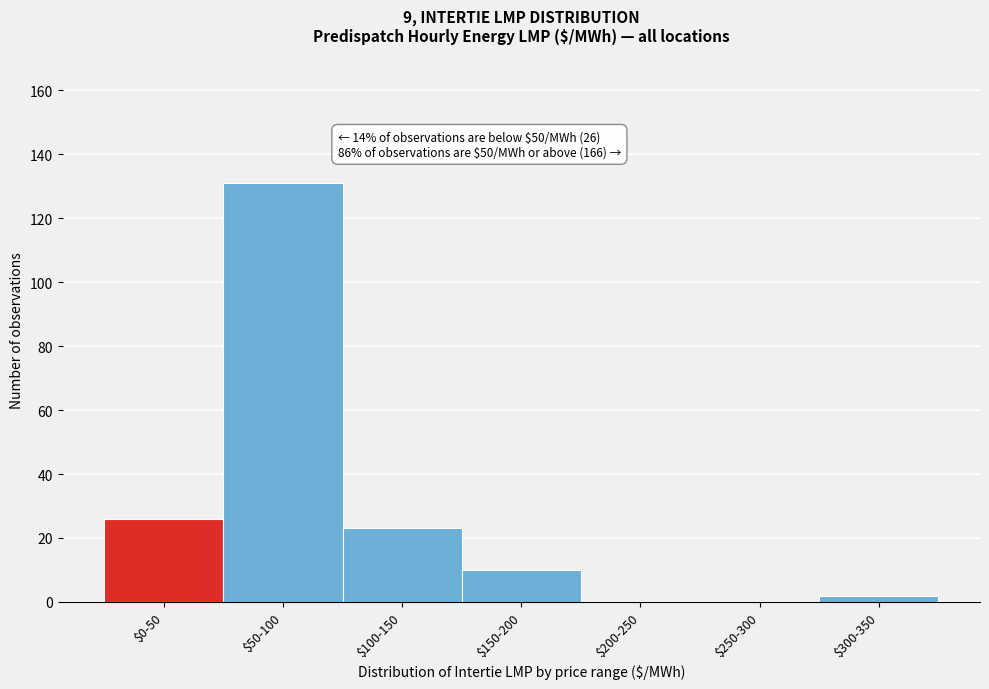

At which label is the value closest to 65?

$0-50